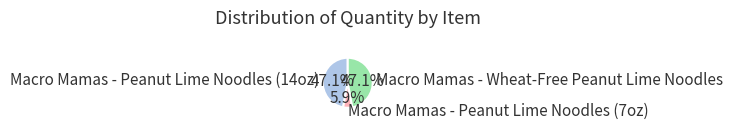

What percentage is the Macro Mamas - Peanut Lime Noodles (14oz) slice, to the nearest percent?

47%